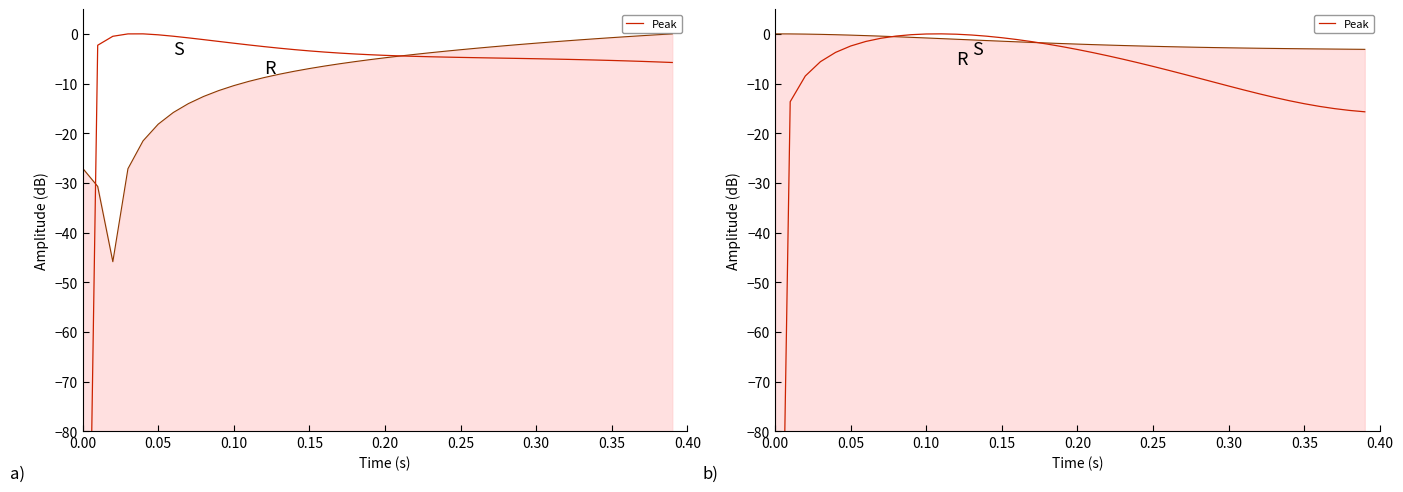

Reading left to right, what are all the values shown in this chart?

-200.0	-13.7	-8.5	-5.6	-3.7	-2.4	-1.5	-0.9	-0.4	-0.2	-0.0	0.0	-0.1	-0.2	-0.5	-0.8	-1.1	-1.6	-2.1	-2.6	-3.2	-3.8	-4.4	-5.1	-5.8	-6.6	-7.3	-8.1	-8.9	-9.7	-10.5	-11.3	-12.1	-12.8	-13.5	-14.1	-14.6	-15.1	-15.4	-15.7